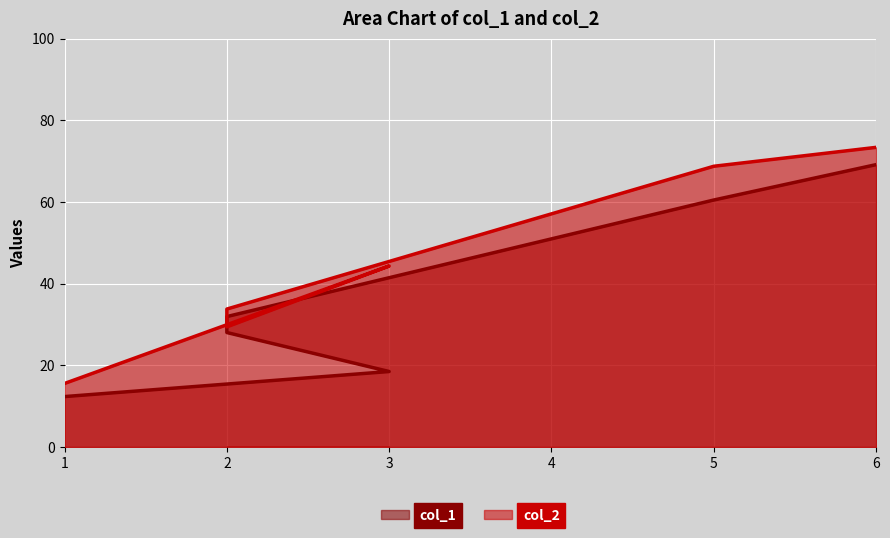

What are all the series names shown in the legend?

col_1, col_2